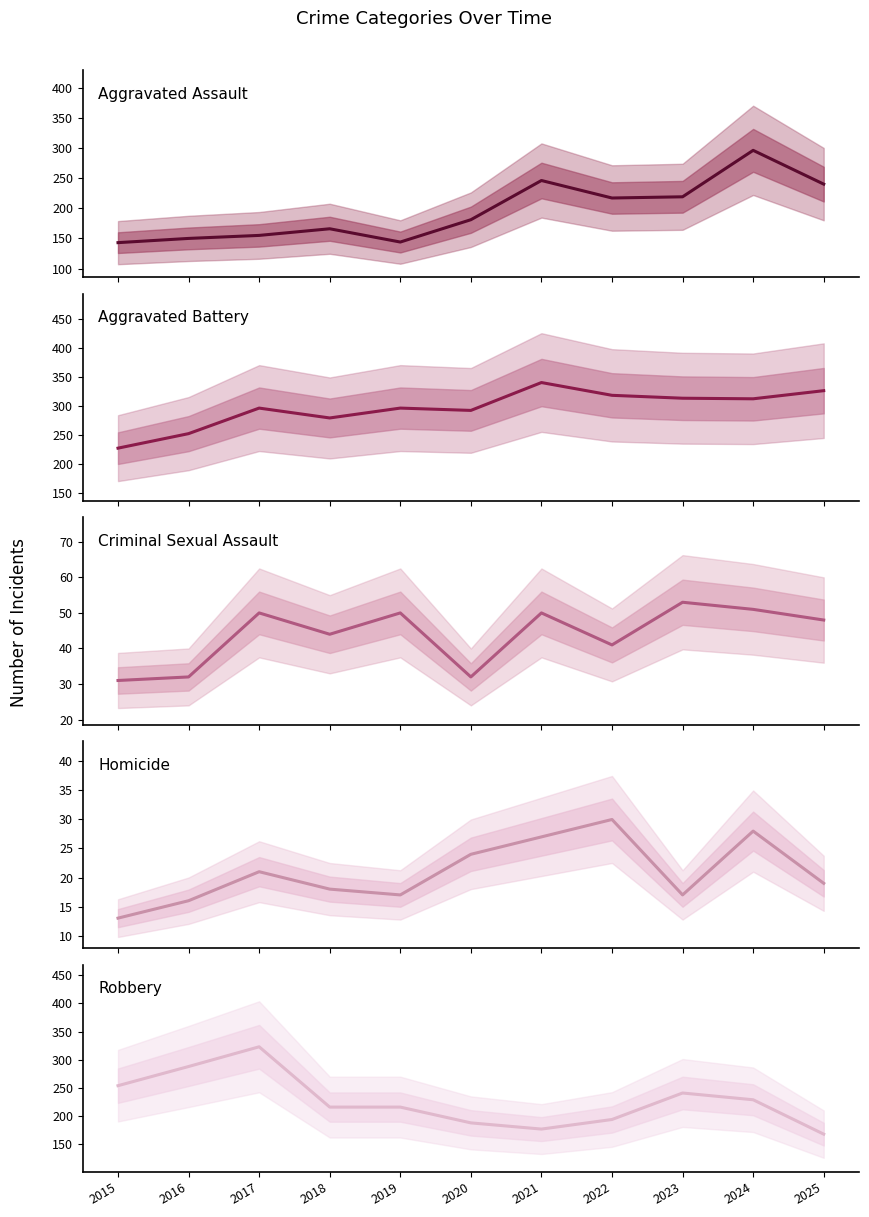

How many values in the Robbery series are below 216?

4